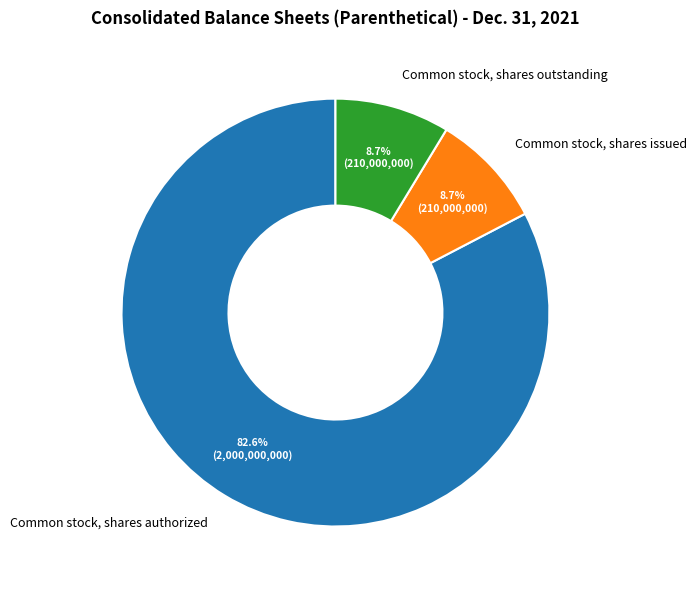

Between Common stock, shares authorized and Common stock, shares outstanding, which is larger?

Common stock, shares authorized